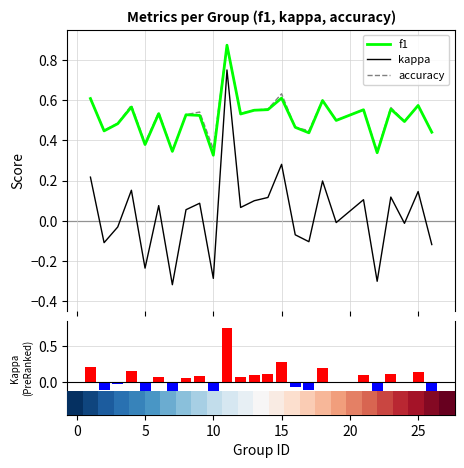

How many distinct data groups are displayed?

3